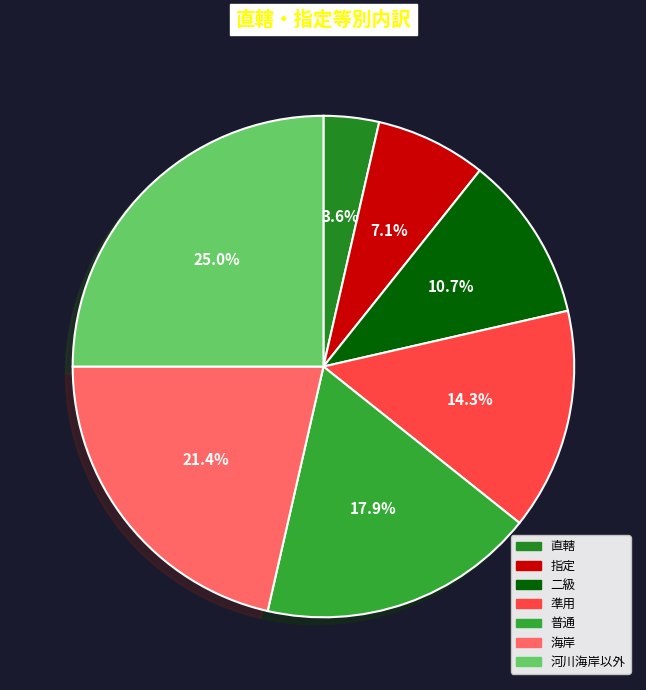

Rank the categories by value from highest to lowest.

河川海岸以外, 海岸, 普通, 準用, 二級, 指定, 直轄